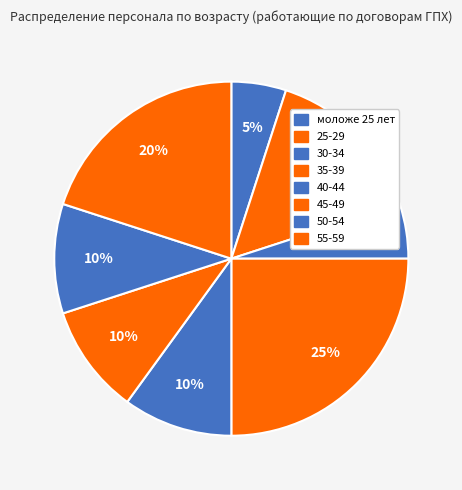

Does моложе 25 лет account for over 50% of the chart?

No